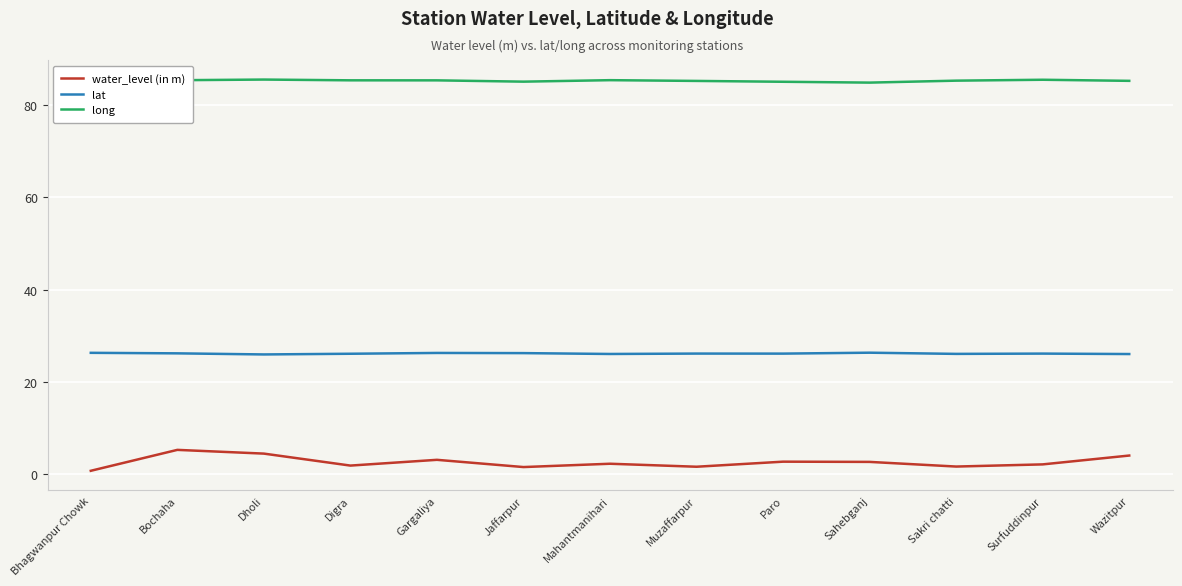

Which series has the largest total across all categories?

long